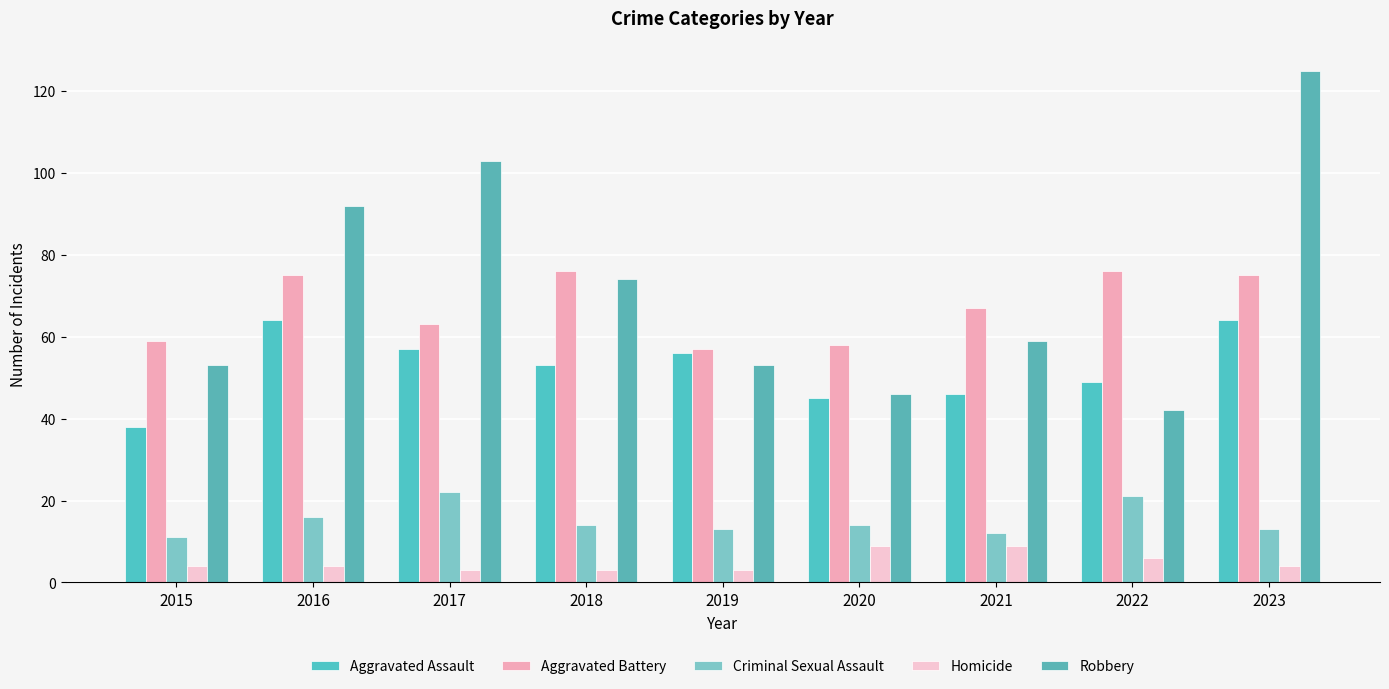

What is the difference between the maximum and minimum values in the Criminal Sexual Assault series?

11